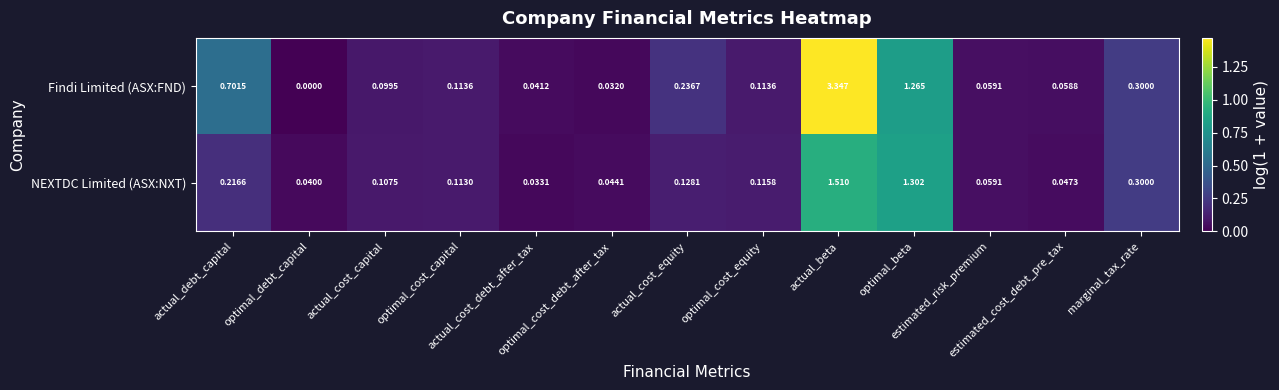

Rank the series by their average value, from lowest to highest.

NEXTDC Limited (ASX:NXT), Findi Limited (ASX:FND)